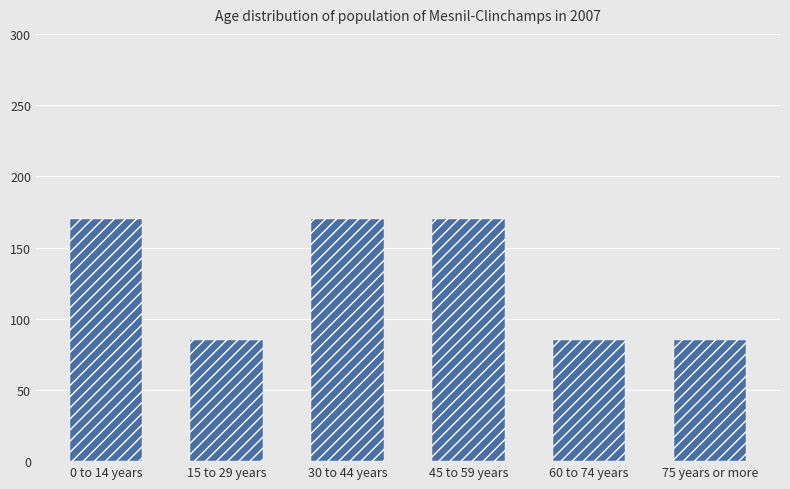

True or false: the data shows 170 at 30 to 44 years.

True